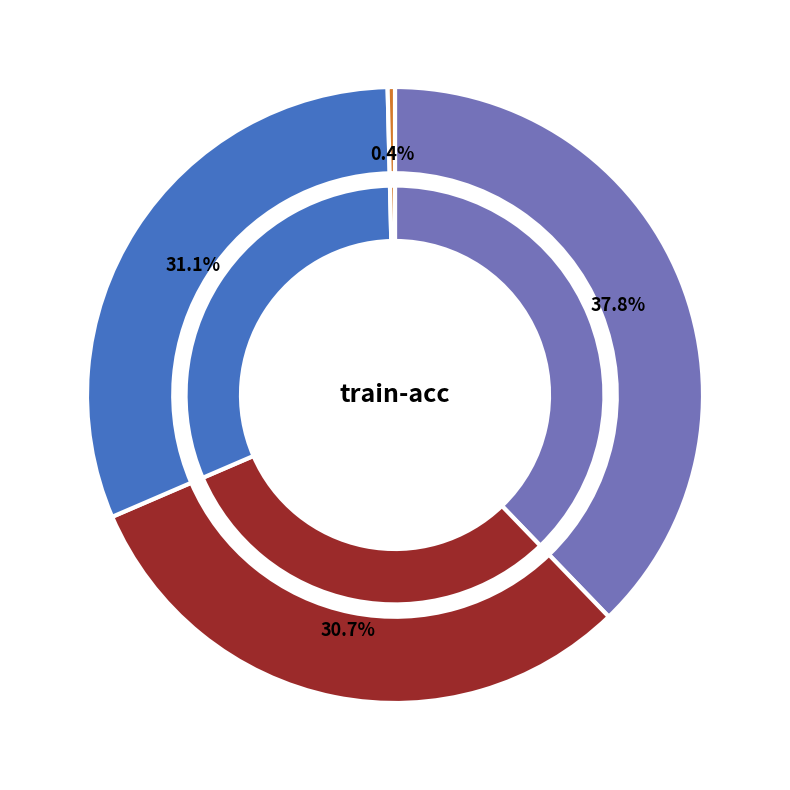

To the nearest percent, what percentage of the pie is valid-acc?

31%